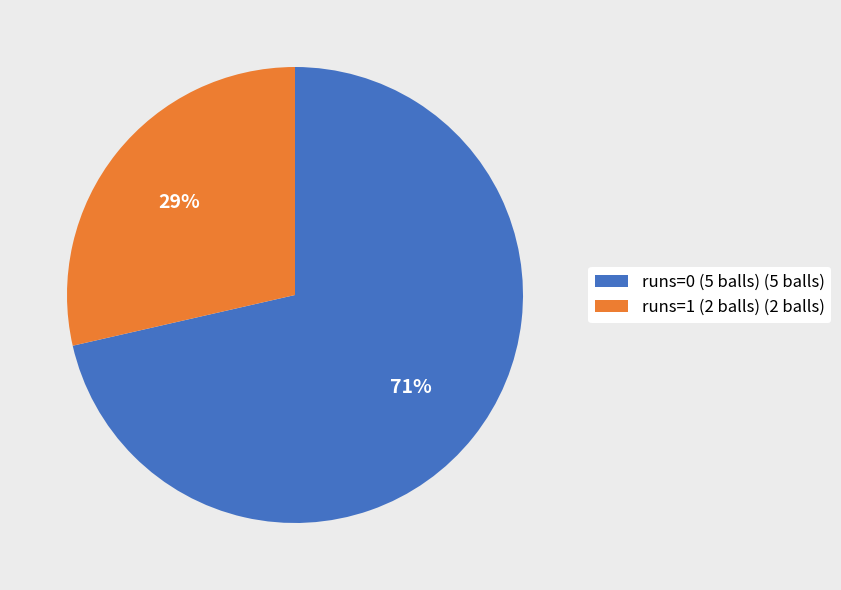

Is there any slice that represents more than half of the pie?

Yes